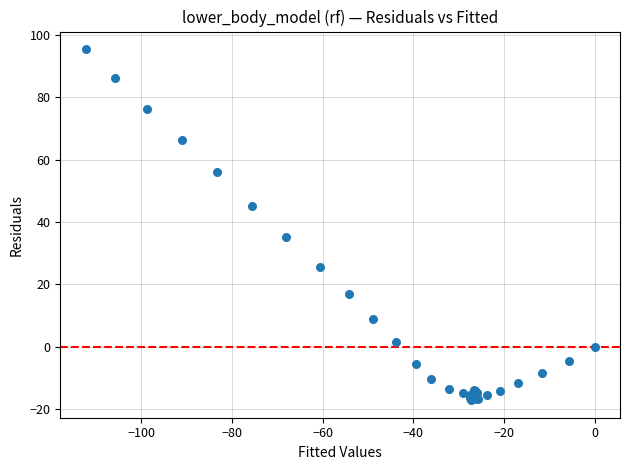

What Y value in the scatter plot is closest to 39?

35.1